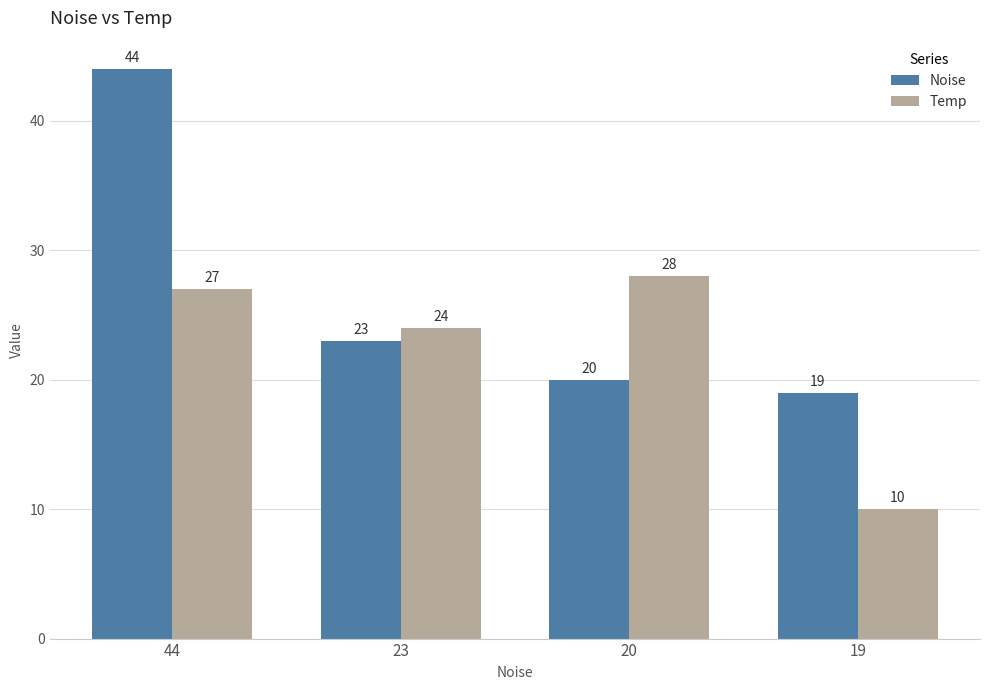

Reading right to left, what are all the values shown in this chart?

Noise: 19=19	20=20	23=23	44=44
Temp: 19=10	20=28	23=24	44=27